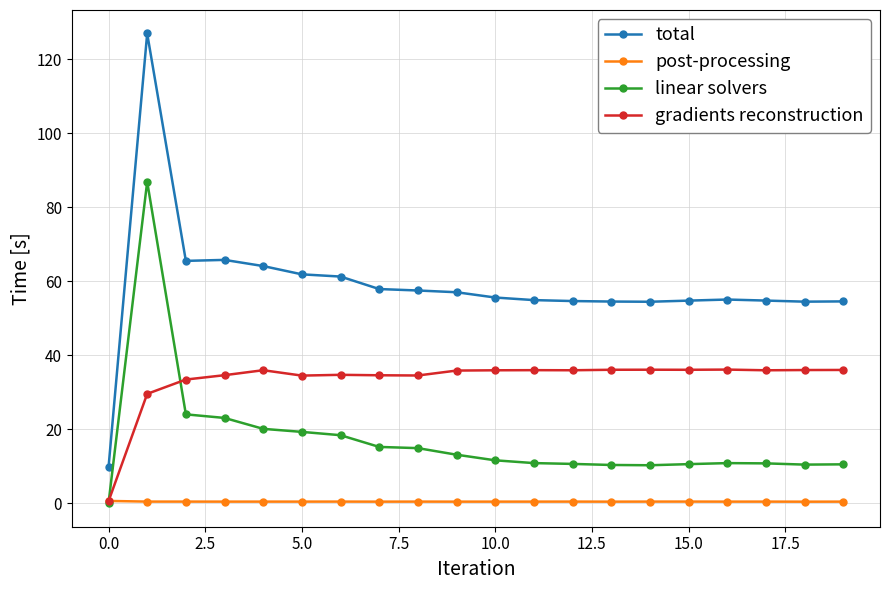

Does the chart have visible grid lines?

Yes